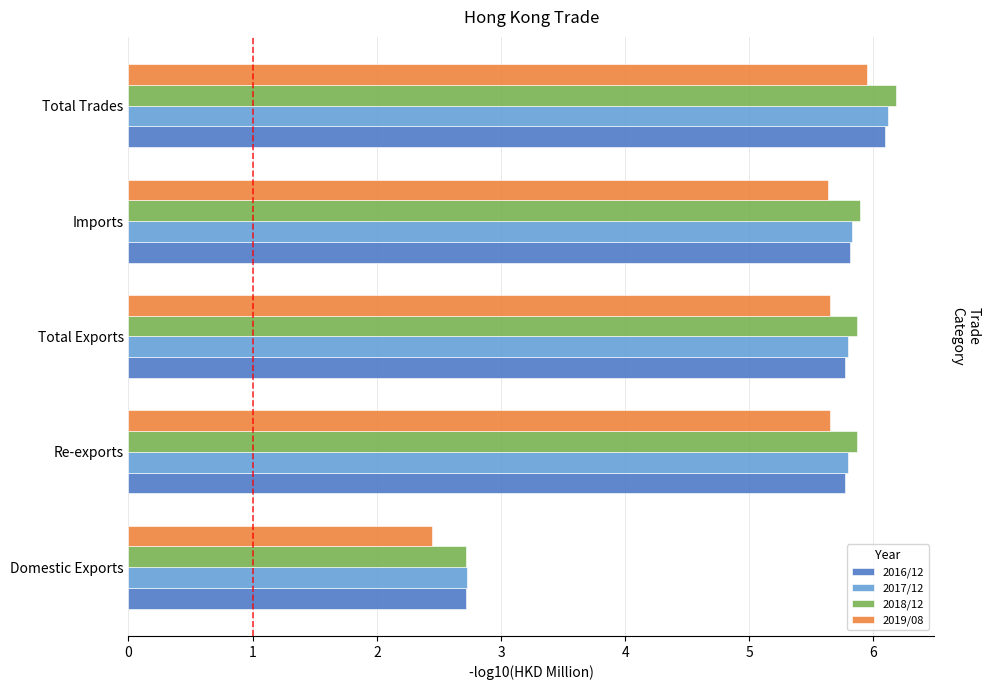

Which category has the lowest value across all series?

Domestic Exports